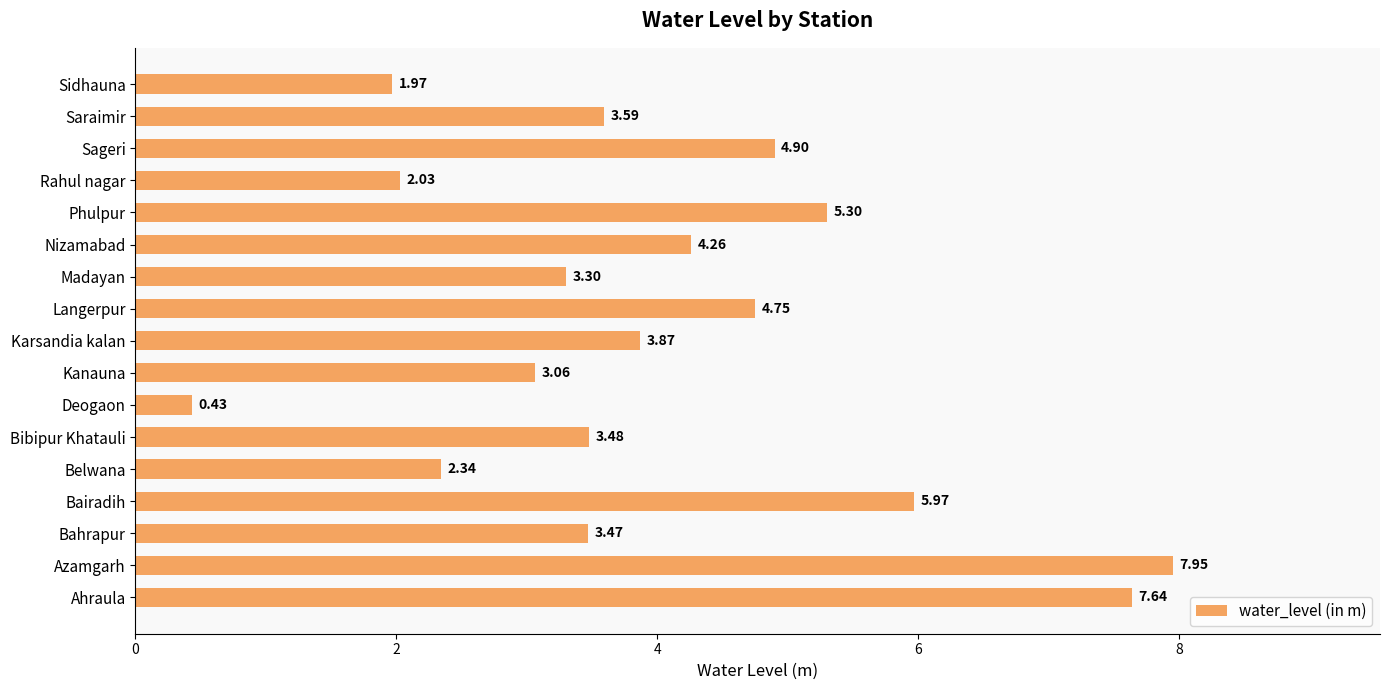

What is the change in value from Deogaon to Rahul nagar?

+1.6